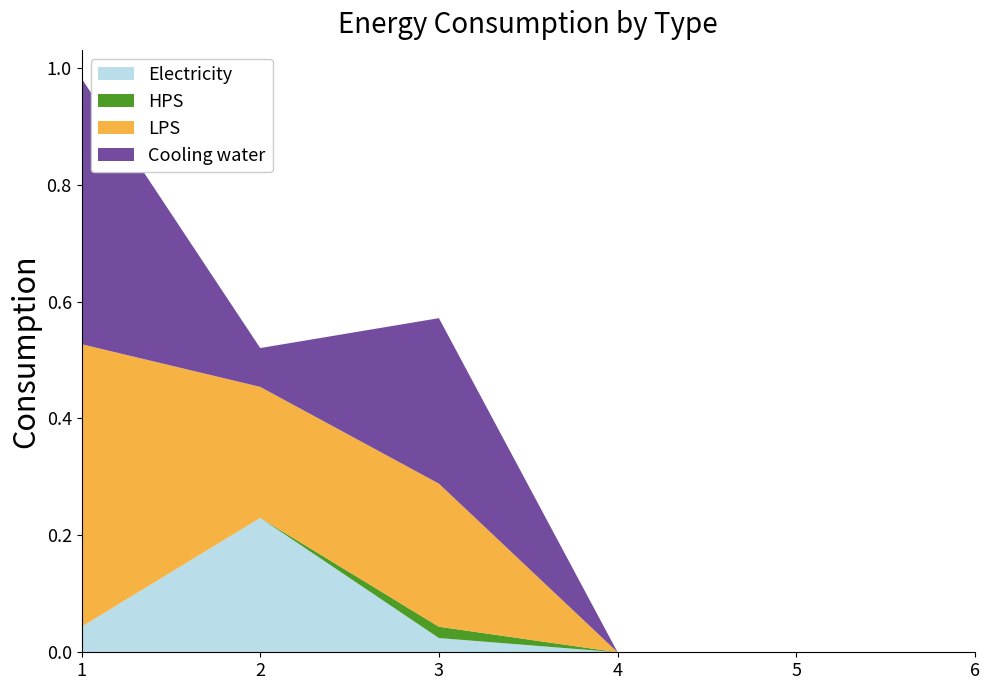

Reading left to right, extract all data points from this chart.

Electricity: 0.0	0.2	0.0	0.0	0.0	0.0
HPS: 0.0	0.0	0.0	0.0	0.0	0.0
LPS: 0.5	0.2	0.2	0.0	0.0	0.0
Cooling water: 0.5	0.1	0.3	0.0	0.0	0.0